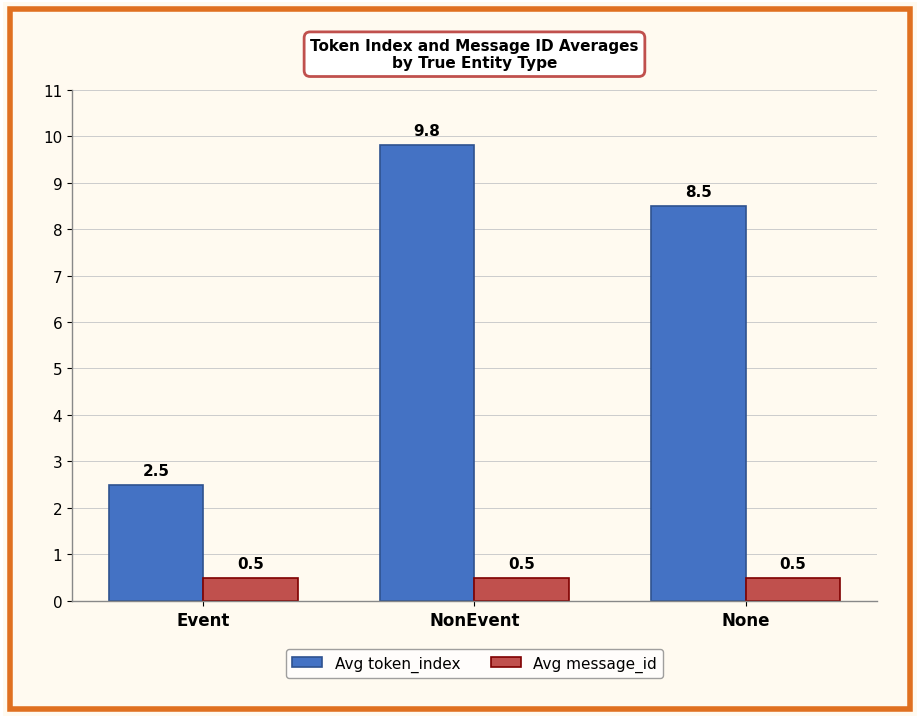

Rank the series by their maximum value, from highest to lowest.

Avg token_index, Avg message_id